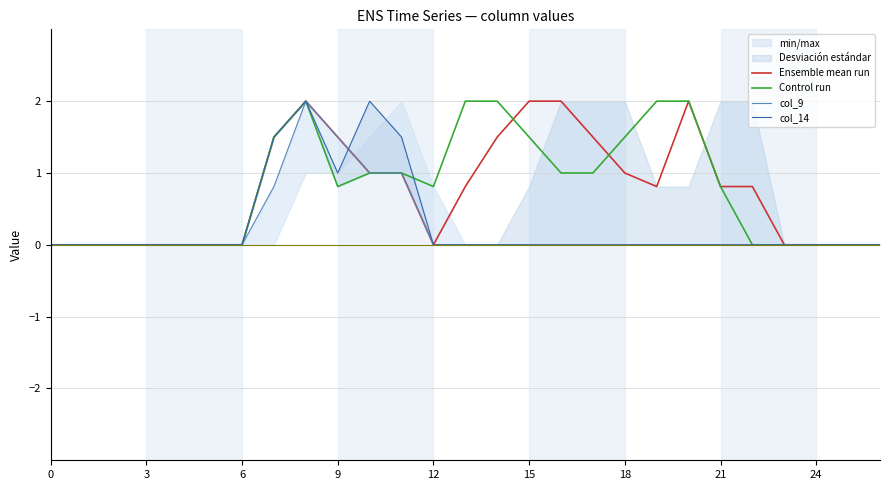

True or false: Control run and Ensemble mean run cross at least once.

True